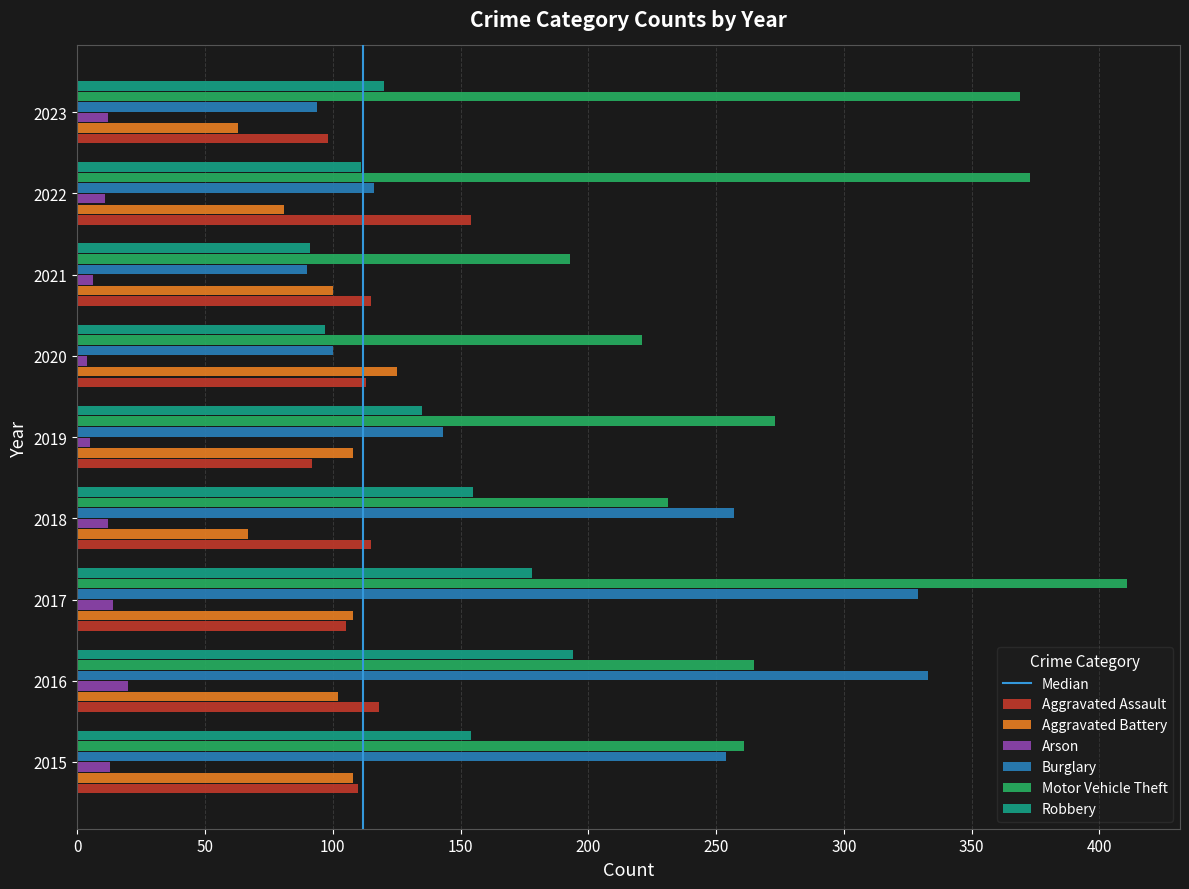

What is the lowest value of the Aggravated Battery series?

63